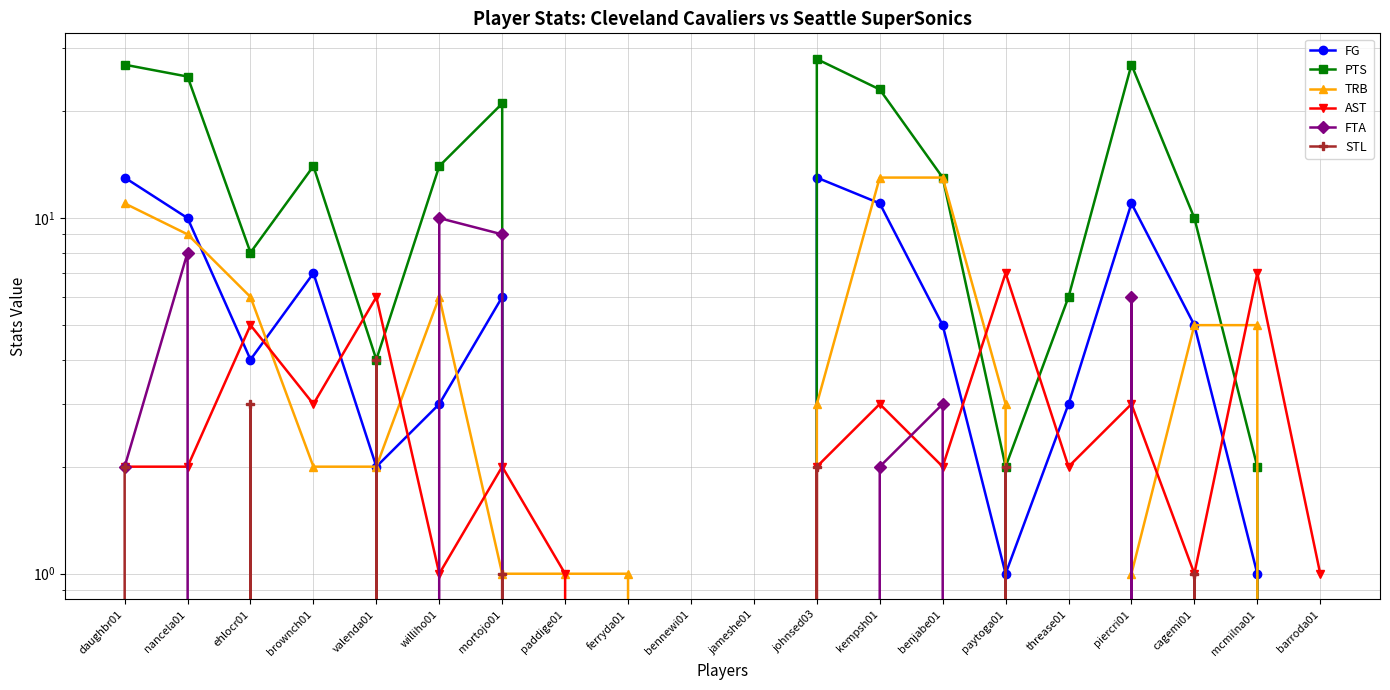

What is the total value across all series at mortojo01?

40